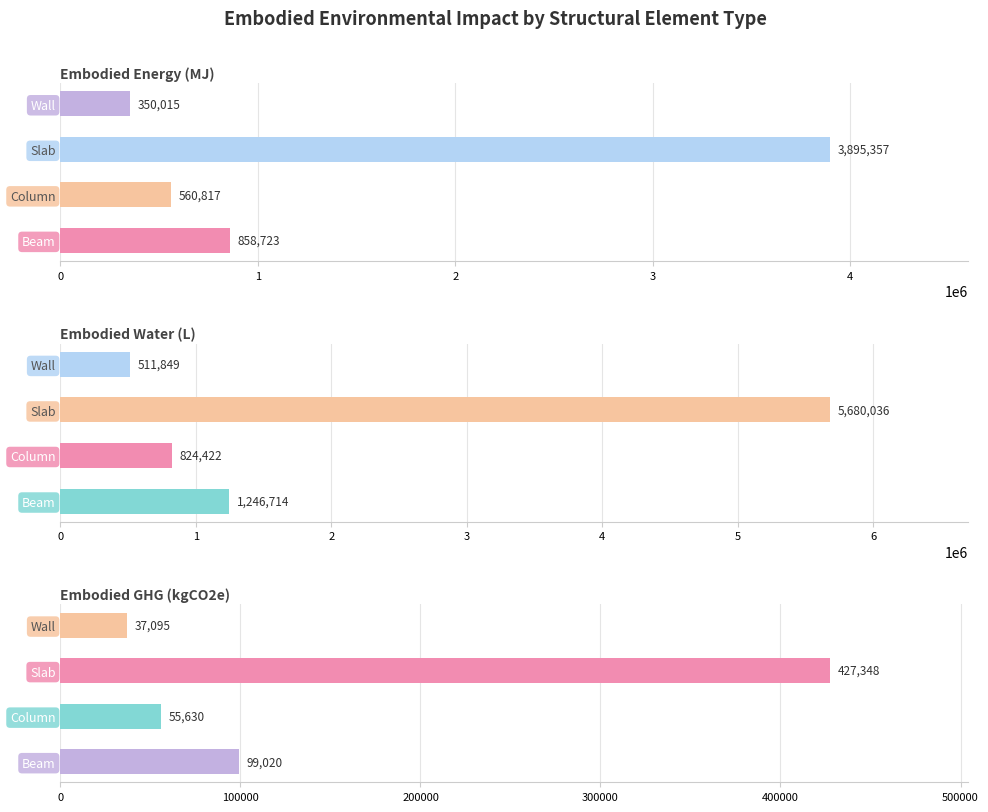

True or false: Embodied GHG (kgCO2e) has a value of 22583.1 at 1.

False